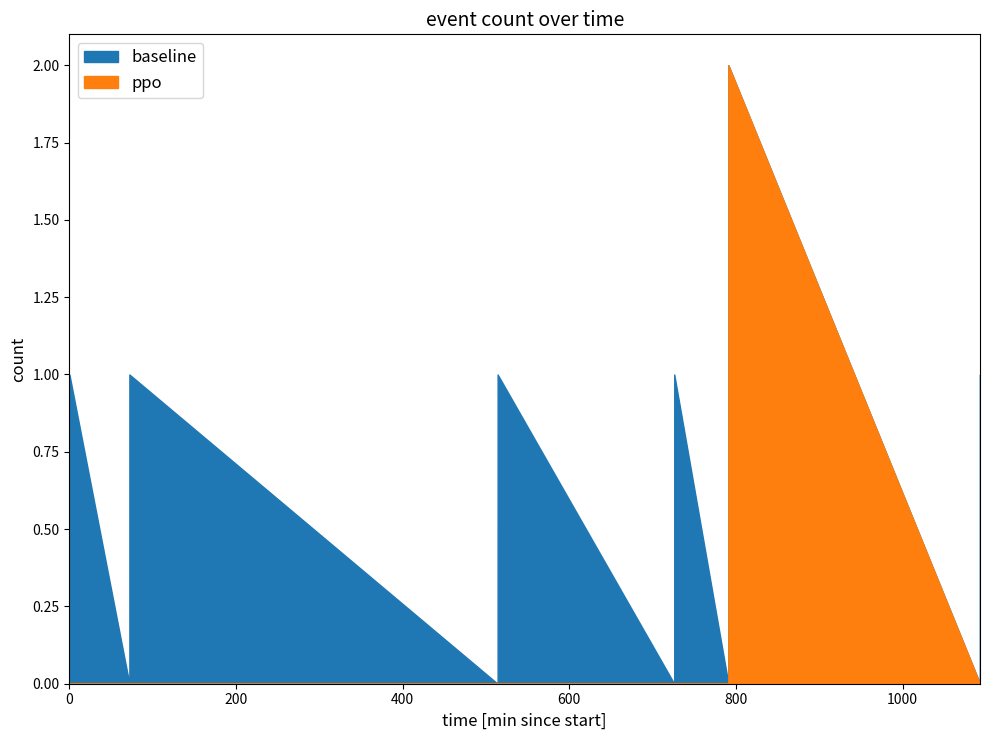

True or false: baseline has more than 2 points higher than both neighbors.

False